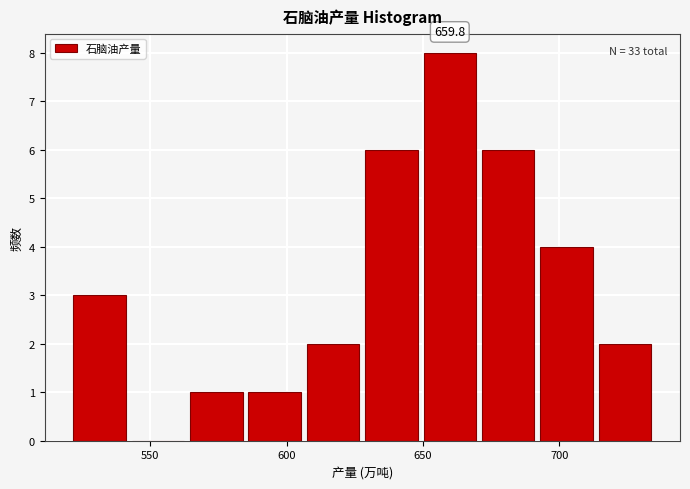

Over which range of the x-axis is the bar tallest?

650 to 670